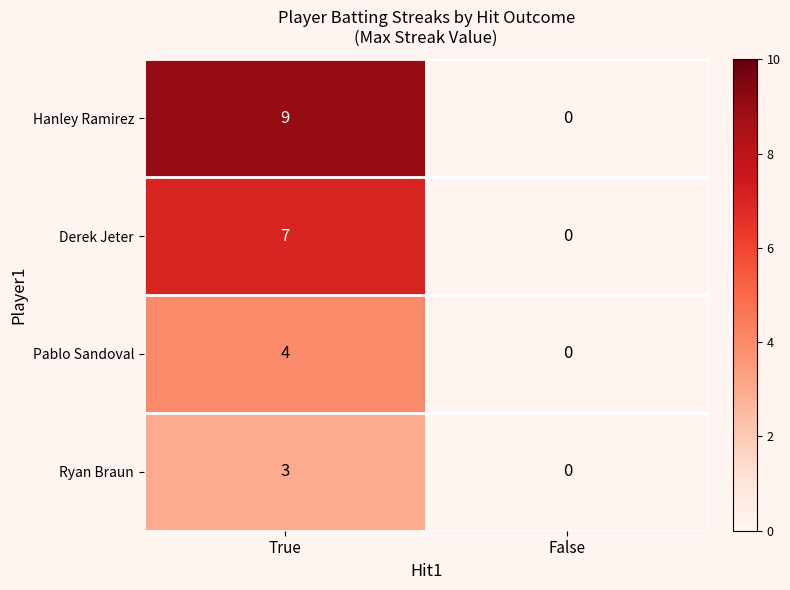

Rank the categories by Ryan Braun value from highest to lowest.

True, False